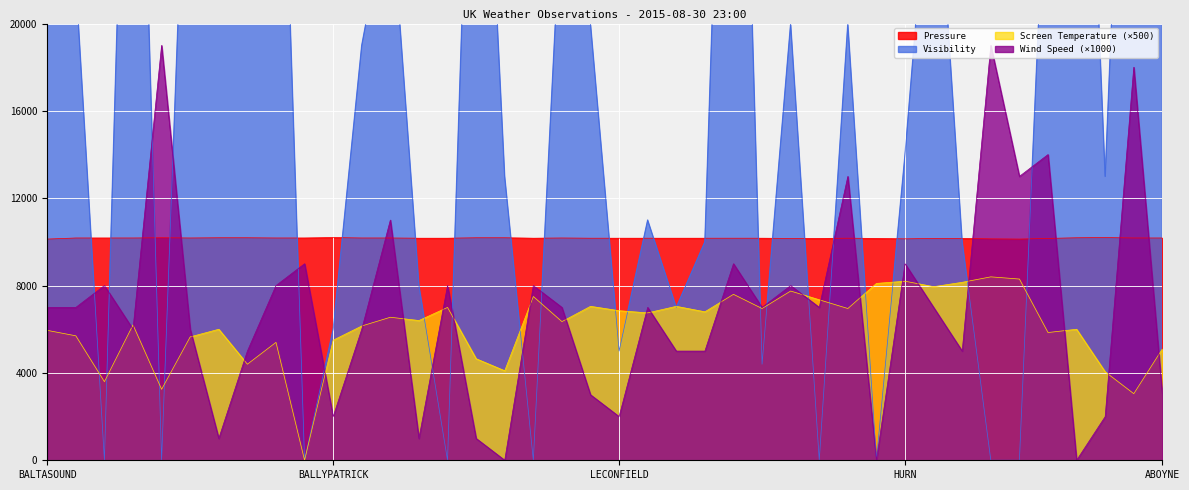

True or false: Pressure and Screen Temperature (×500) intersect in this chart.

False